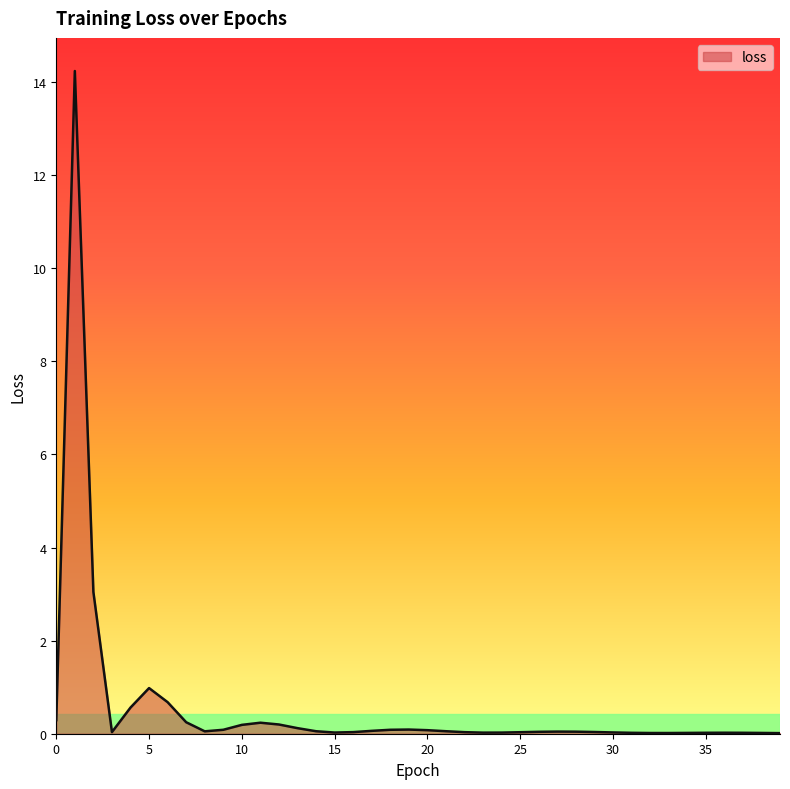

What is the maximum value shown in the chart?

14.2